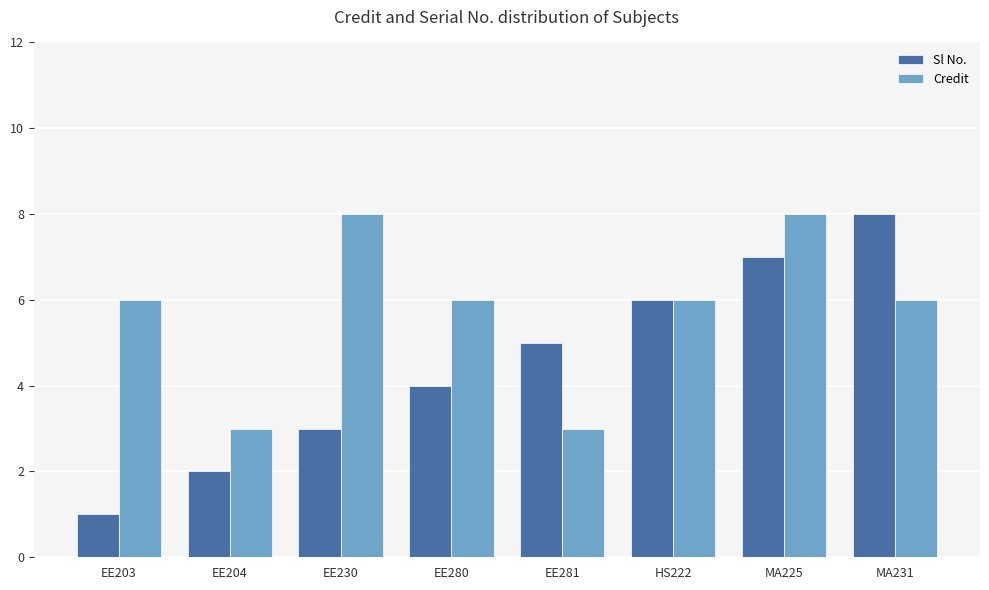

What is the label of the 1st bar from the right?

MA231